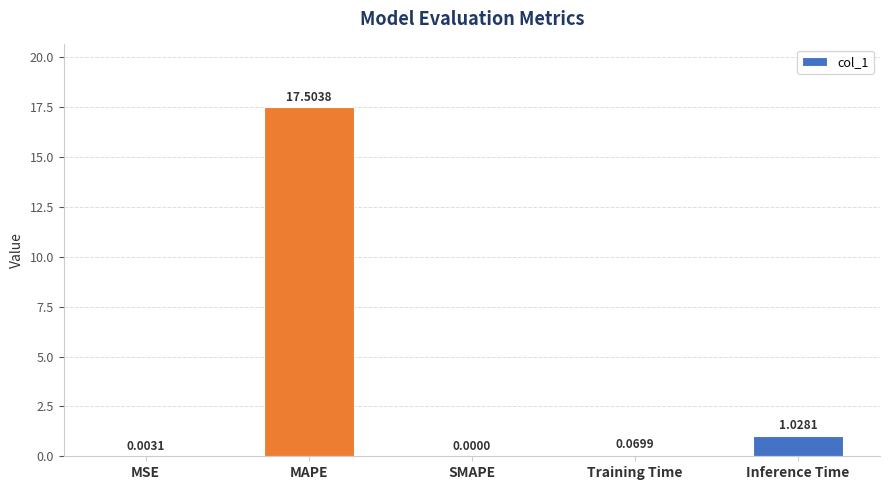

What is the change in value from MAPE to Training Time?

-17.4